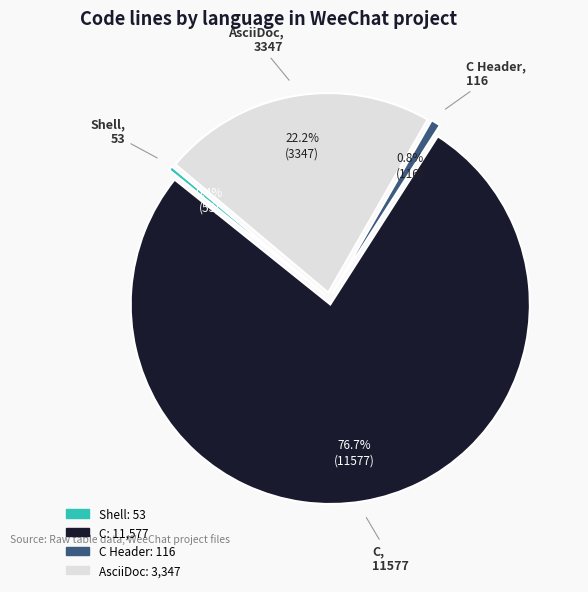

Count the number of slices in the pie.

4